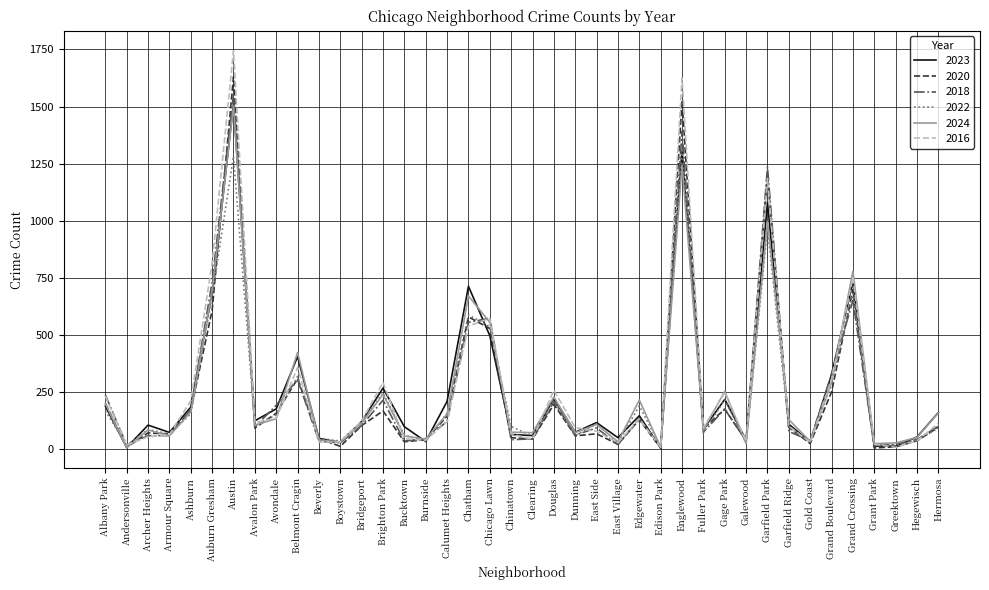

At which label is 2022 closest to 664?

Auburn Gresham